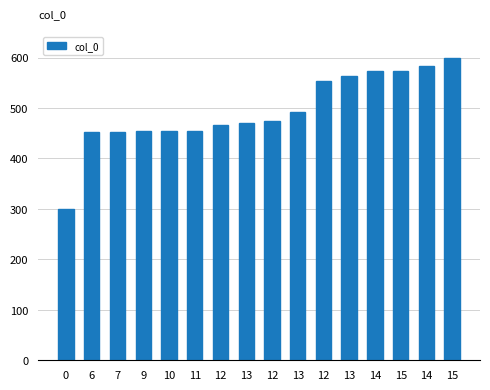

Are the bars horizontal?

No